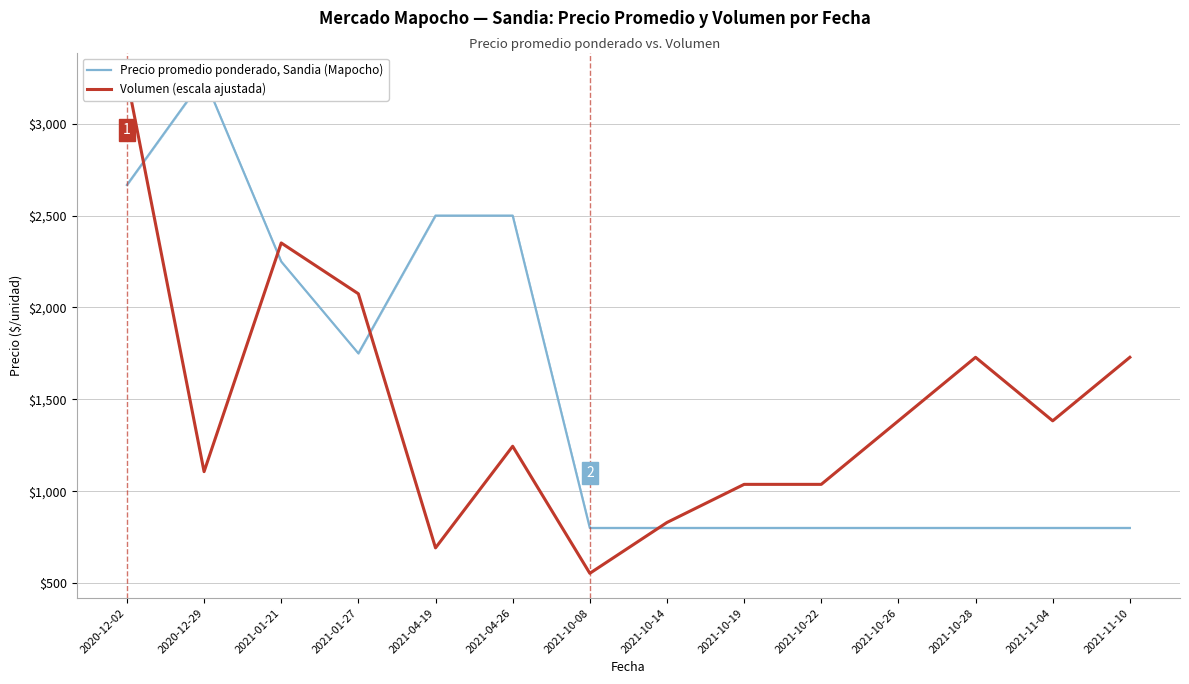

Reading left to right, list all the values displayed in this chart.

Precio promedio ponderado, Sandia (Mapocho): 2666.7	3250.0	2250.0	1750.0	2500.0	2500.0	800.0	800.0	800.0	800.0	800.0	800.0	800.0	800.0
Volumen (escala ajustada): 3250.0	1106.4	2351.1	2074.5	691.5	1244.7	553.2	829.8	1037.2	1037.2	1383.0	1728.7	1383.0	1728.7